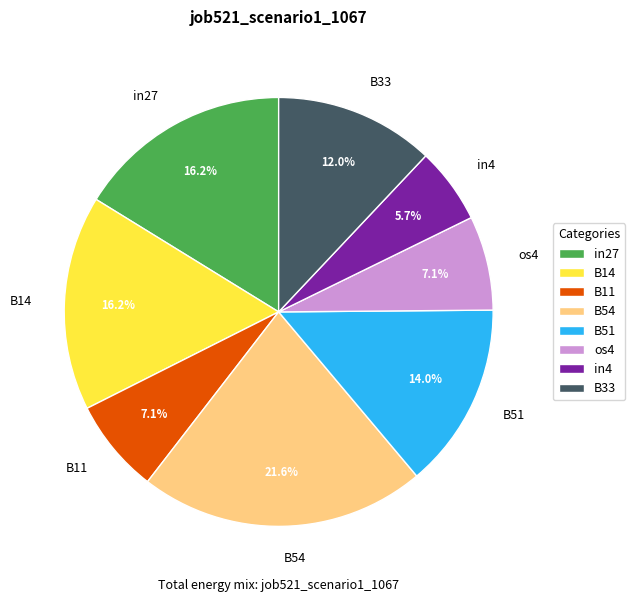

To the nearest percent, what percentage of the pie is in27?

16%